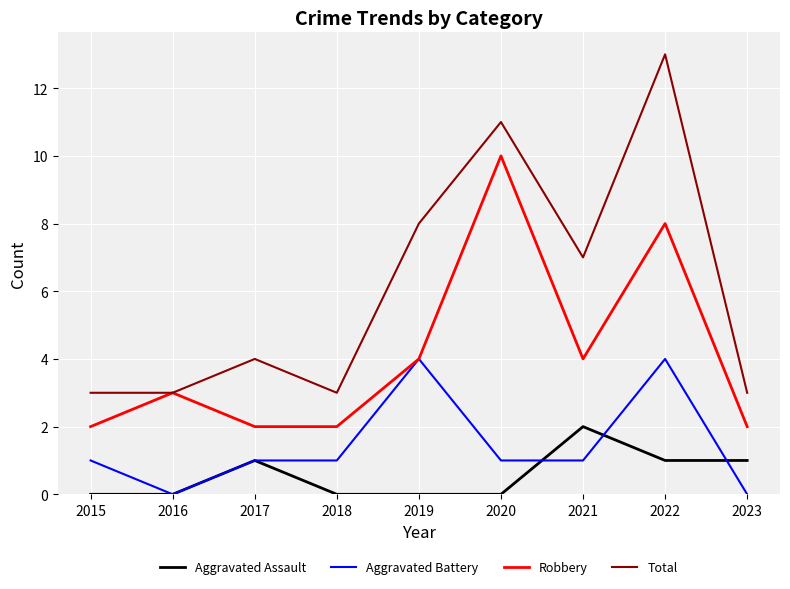

Rank the series at 2022 from highest to lowest value.

Total, Robbery, Aggravated Battery, Aggravated Assault